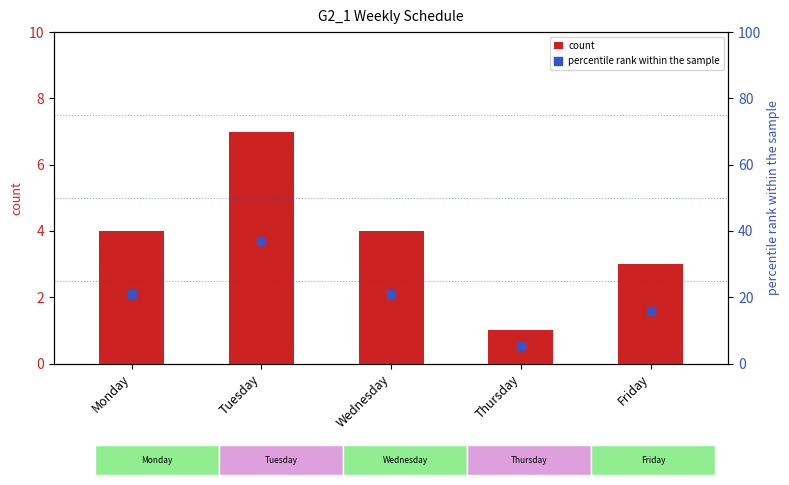

At how many categories does at least one series exceed 29?

1